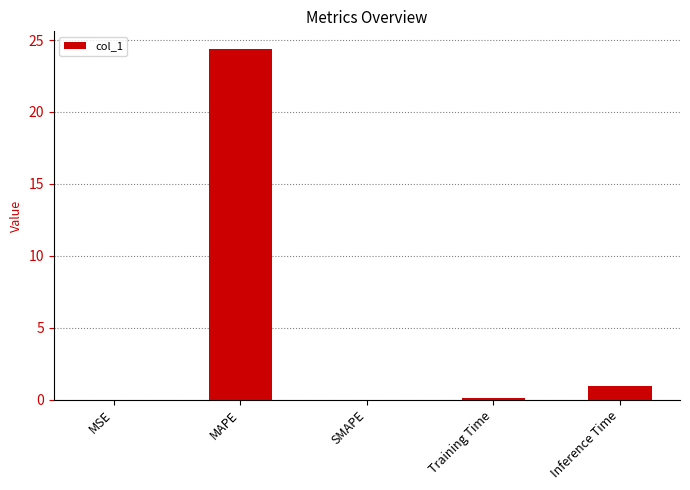

What is the maximum value shown in the chart?

24.4